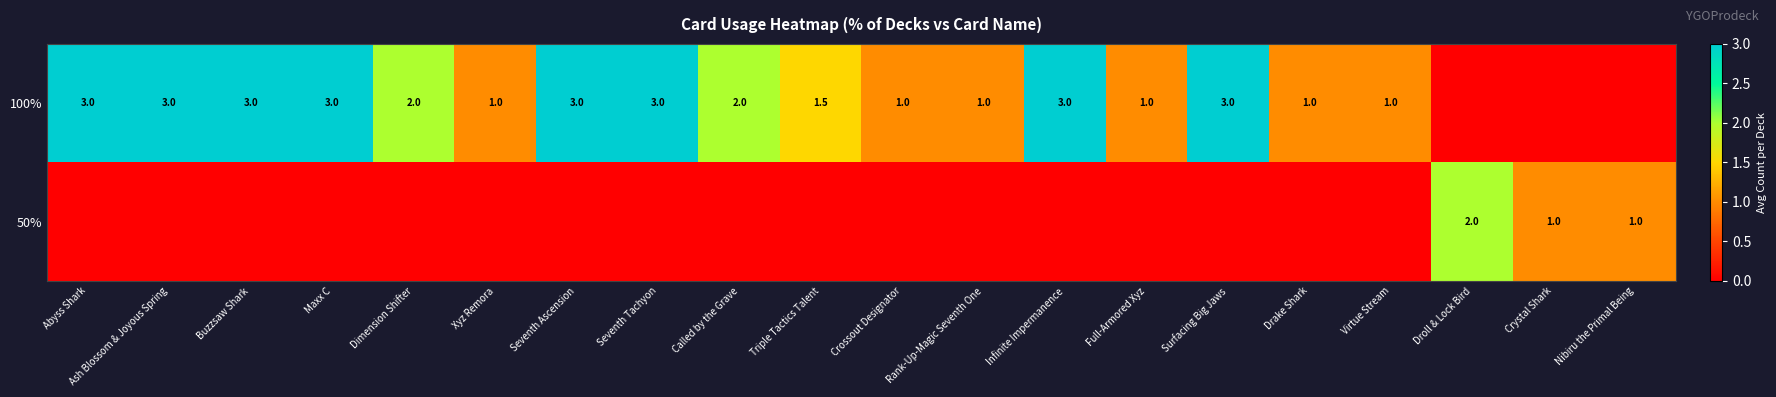

Is it true that 50% equals 0.8 at Droll & Lock Bird?

False